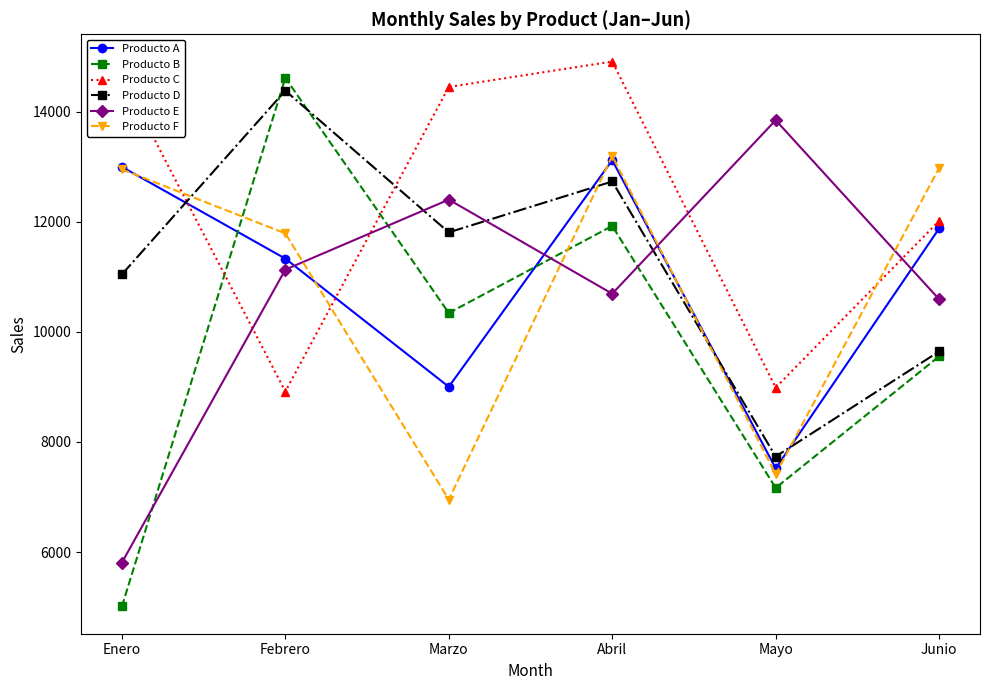

At which label is Producto B closest to 9812?

Junio